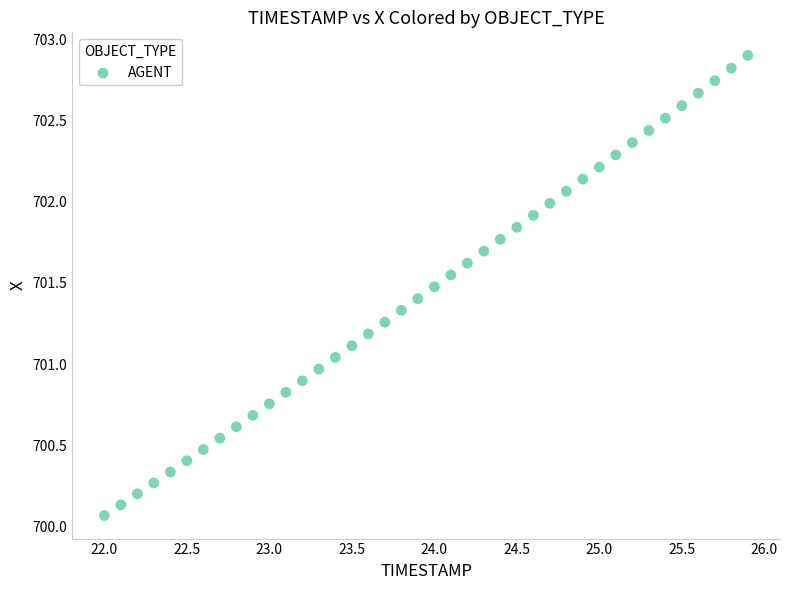

What is the range of Y values (max minus min)?

2.8